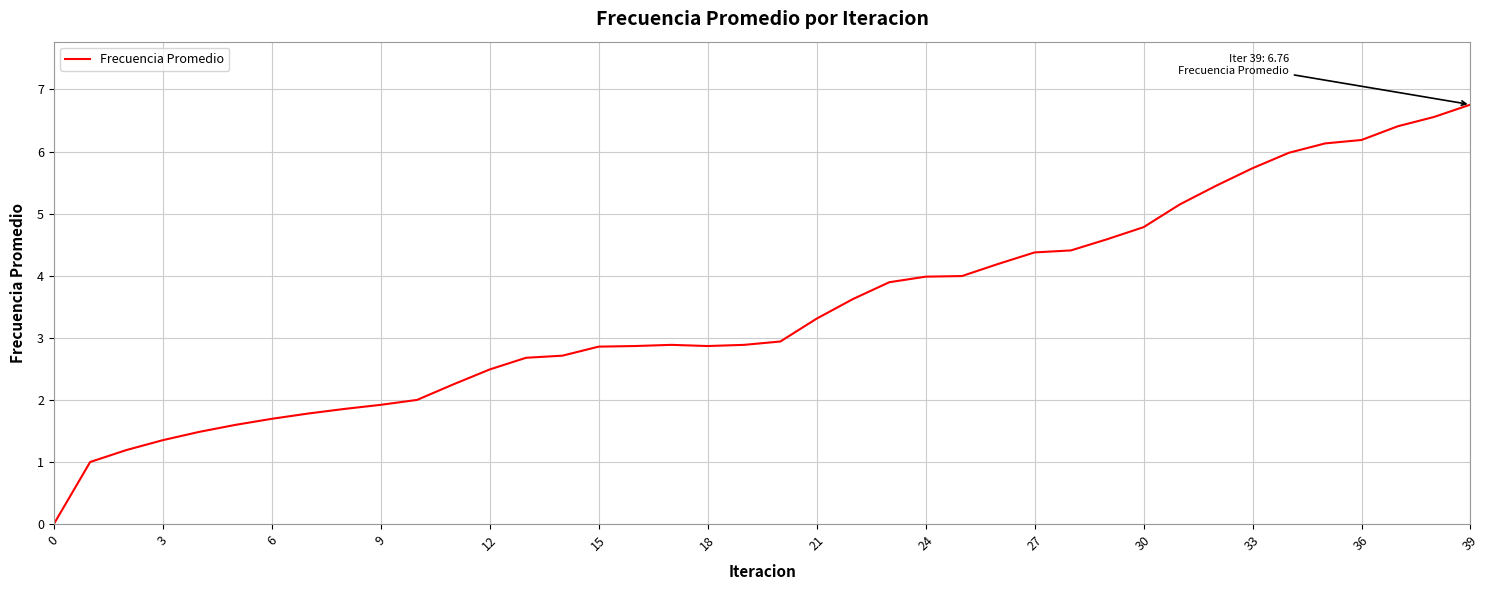

What is the maximum value shown in the chart?

6.8